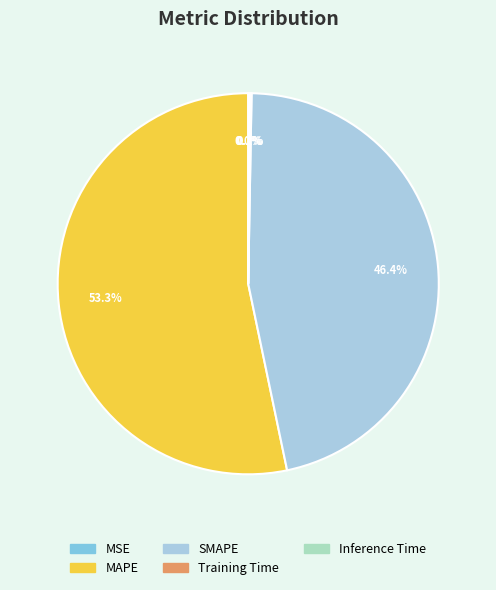

How much of the chart is everything except SMAPE?

53.6%